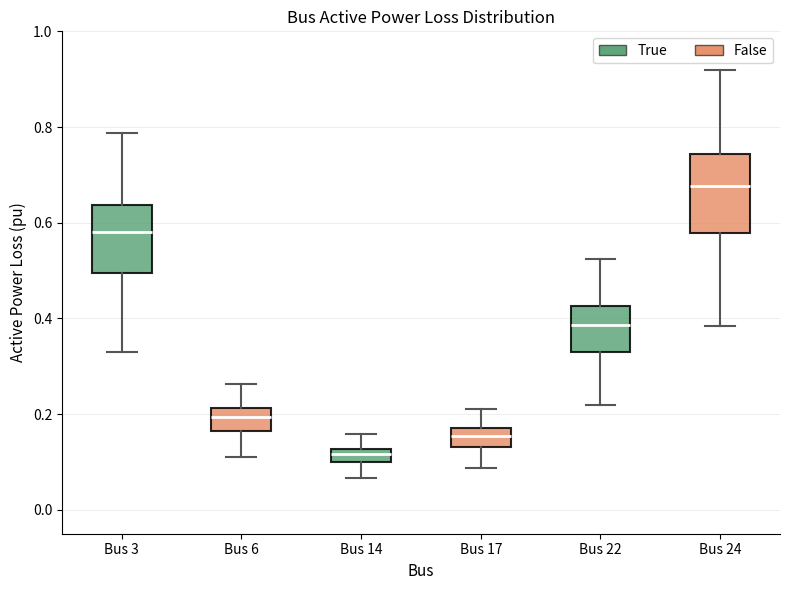

Where does the lower whisker of the box for Bus 14 end on the y-axis? The values are not printed on the chart, so give them approximately, as read against the axis.

0.06